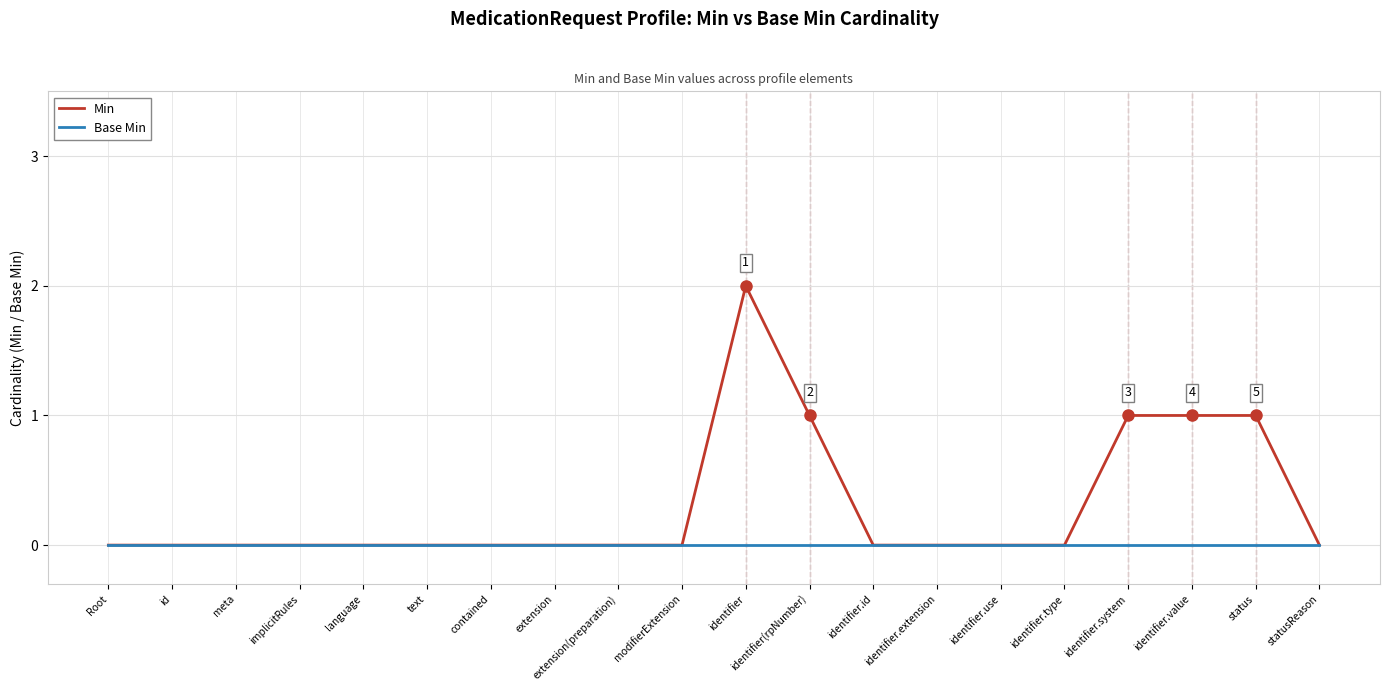

What position from the left is identifier.extension?

14